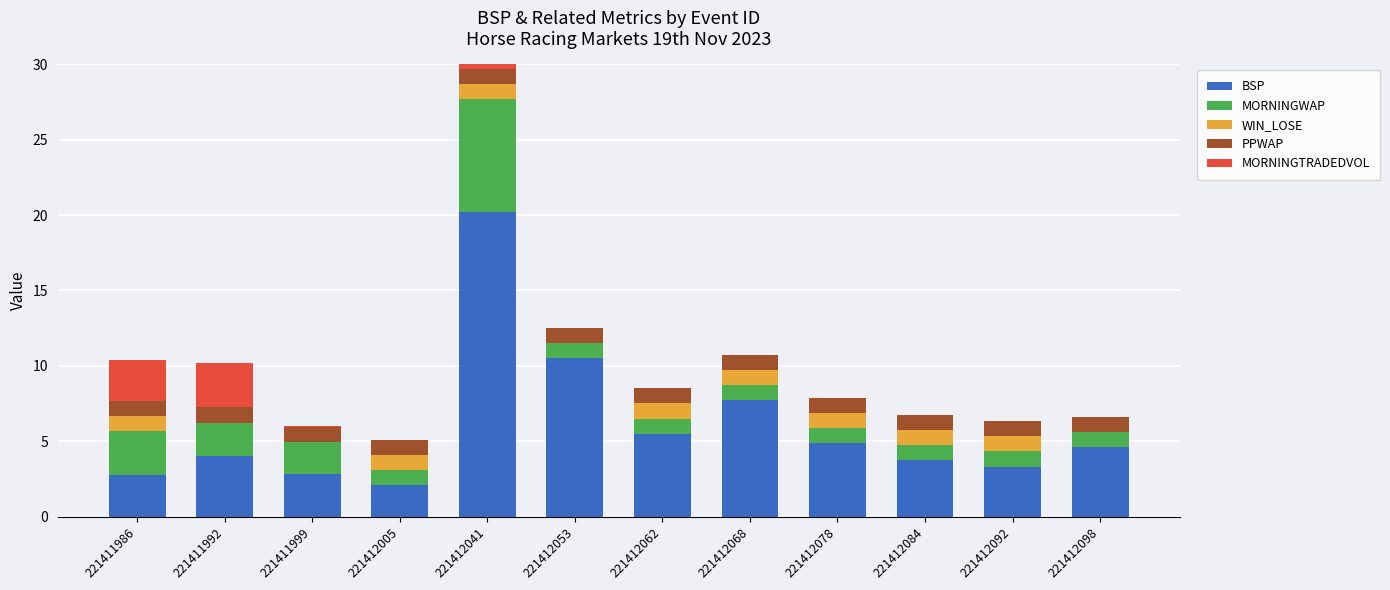

How many data points does each series have?

12